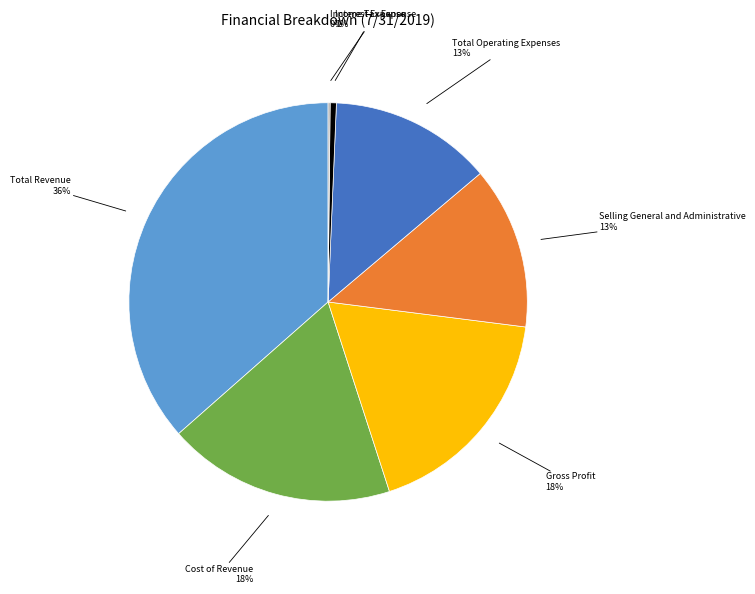

Is there any slice that represents more than half of the pie?

No